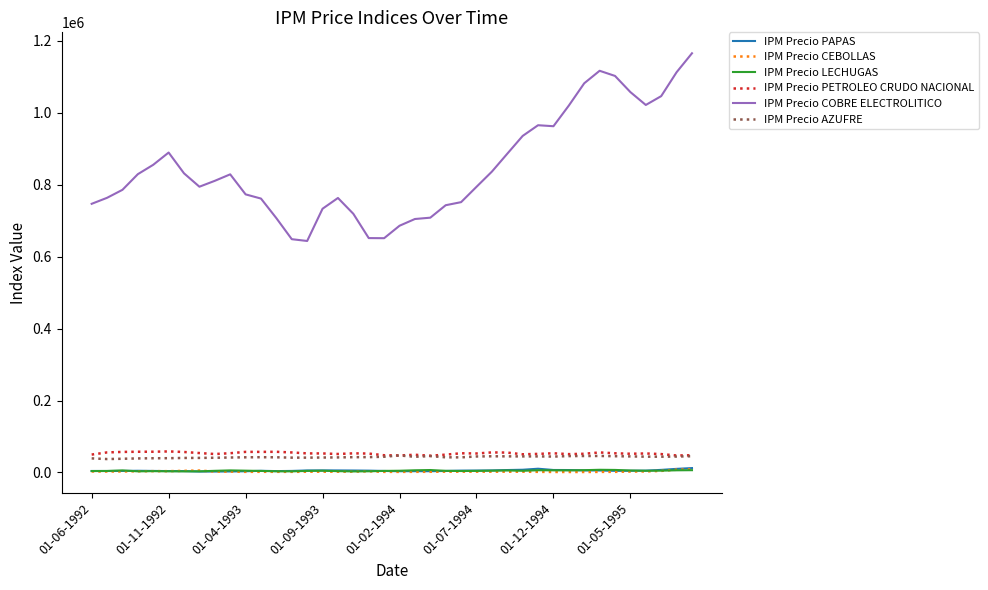

What is the maximum value for IPM Precio AZUFRE?

47130.6